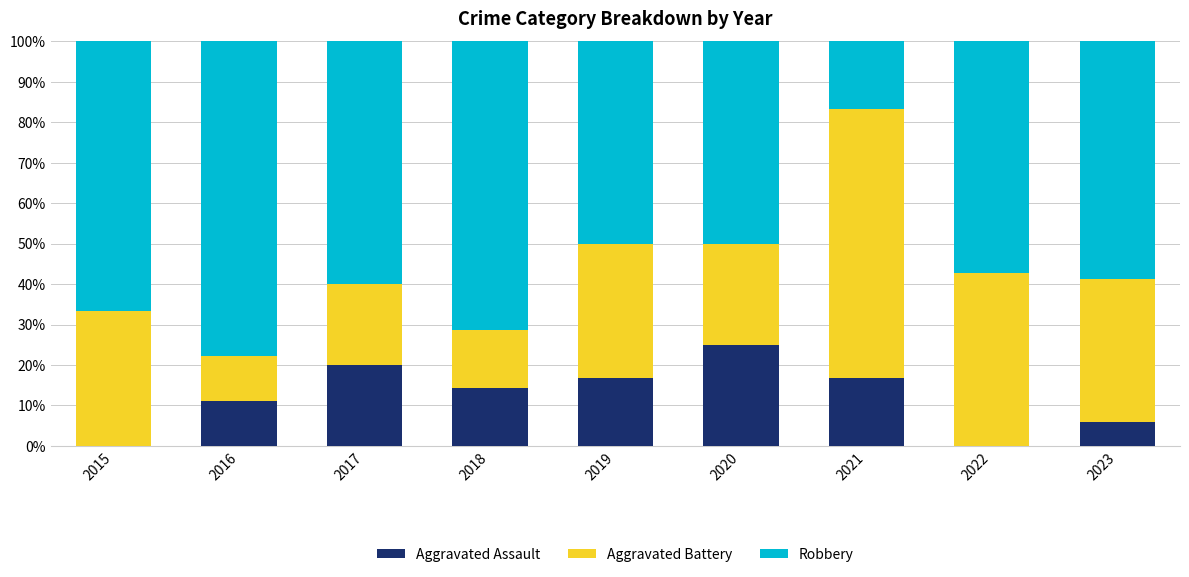

Reading left to right, list the values for the Aggravated Assault series.

2015=0.0	2016=11.1	2017=20.0	2018=14.3	2019=16.7	2020=25.0	2021=16.7	2022=0.0	2023=5.9